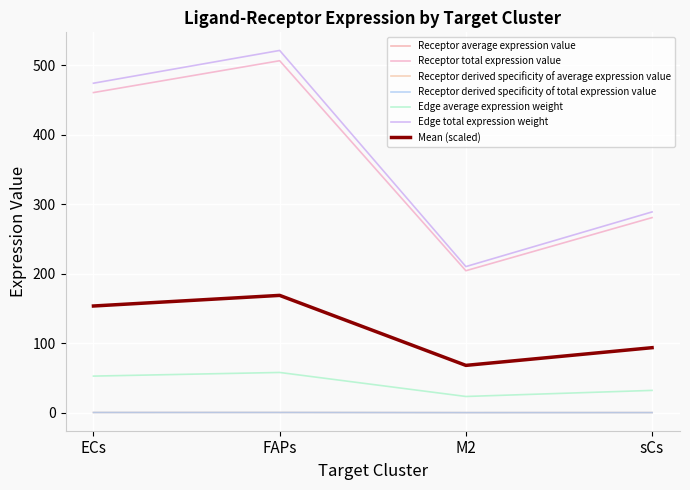

Is this an area chart (filled region under the line)?

No